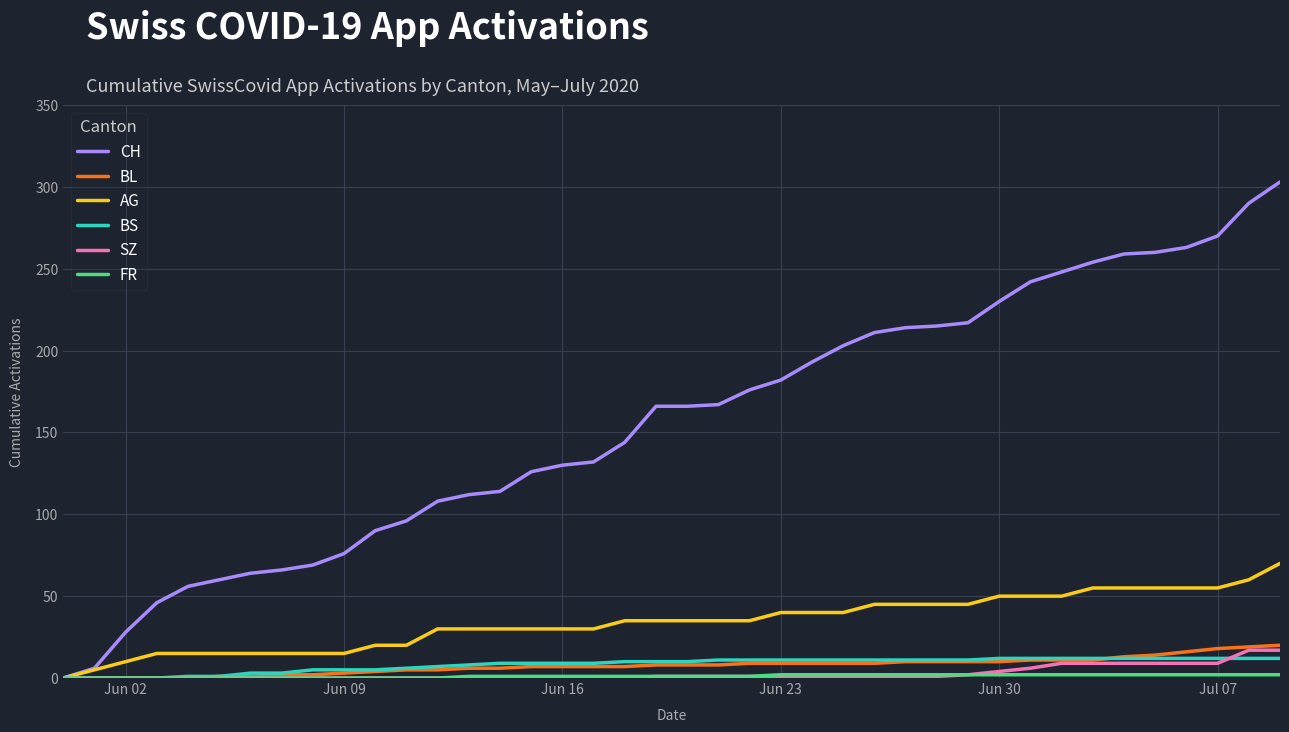

Which series has the largest total across all categories?

CH